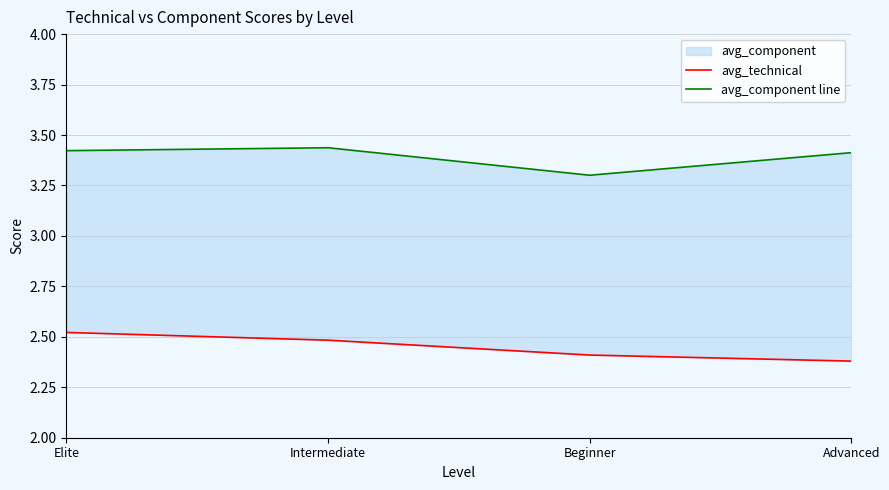

Which category has the lowest value in the avg_component line series?

Beginner